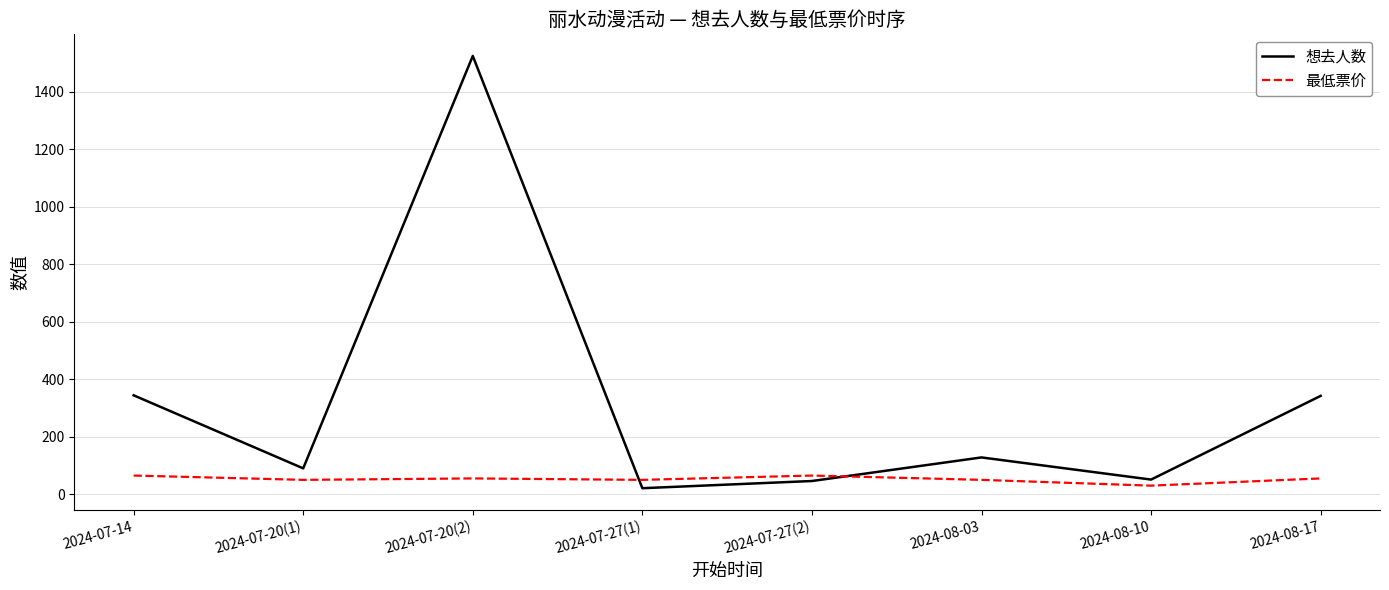

Is it true that 想去人数 equals 1524.0 at 2024-07-20(2)?

True